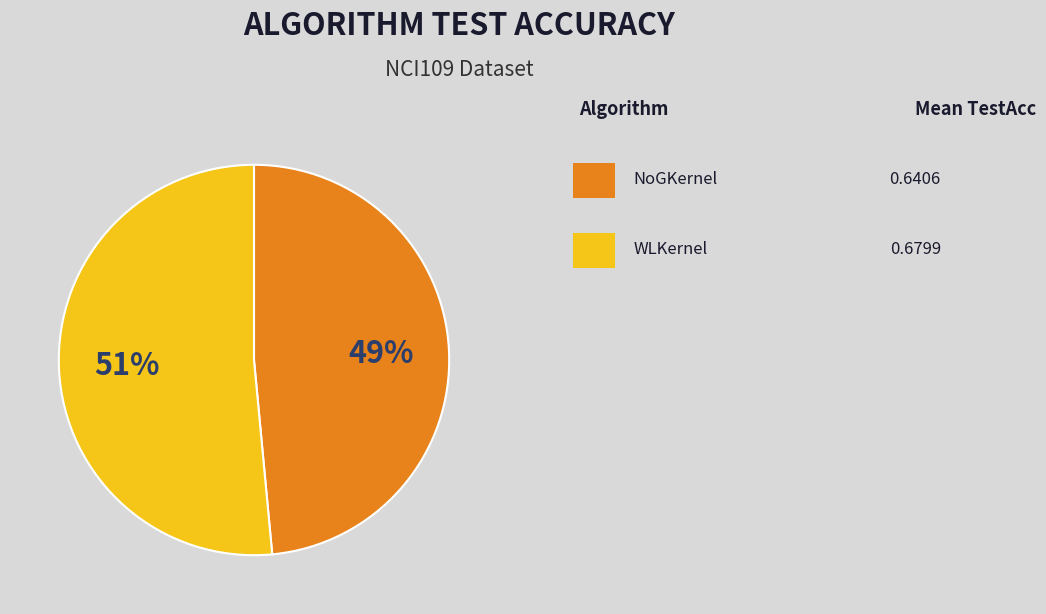

To the nearest percent, what is the average slice percentage?

50%